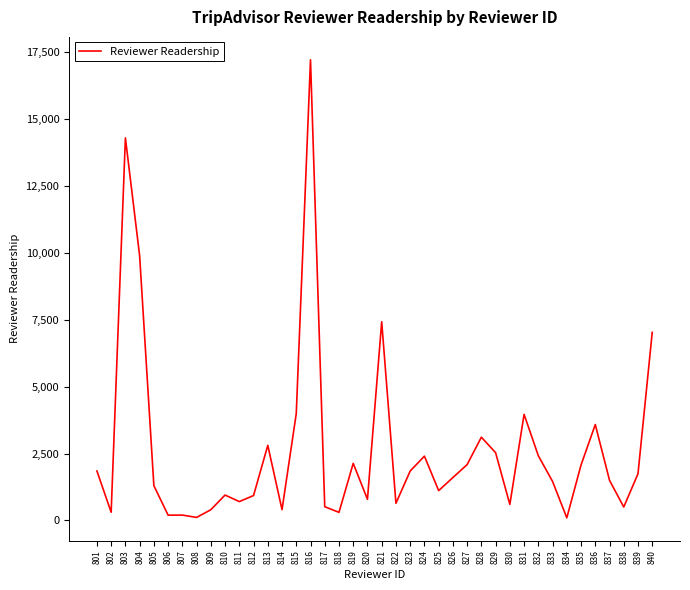

Which label corresponds to the largest value in the chart?

816